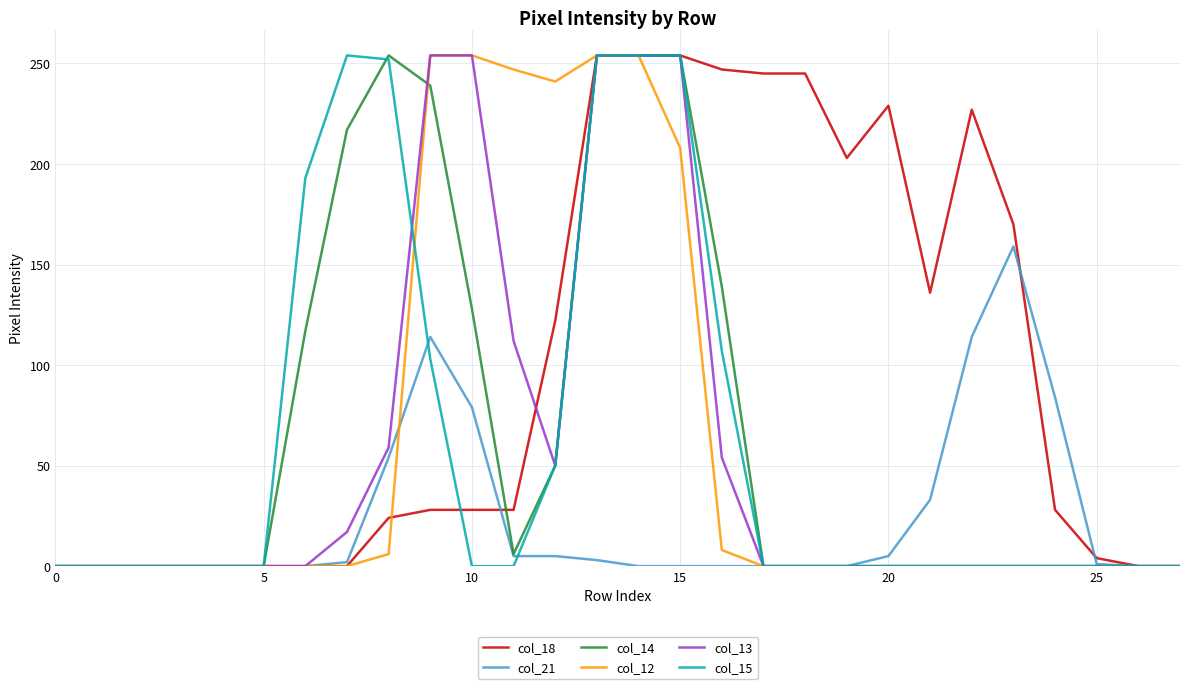

What is the highest value of the col_14 series?

254